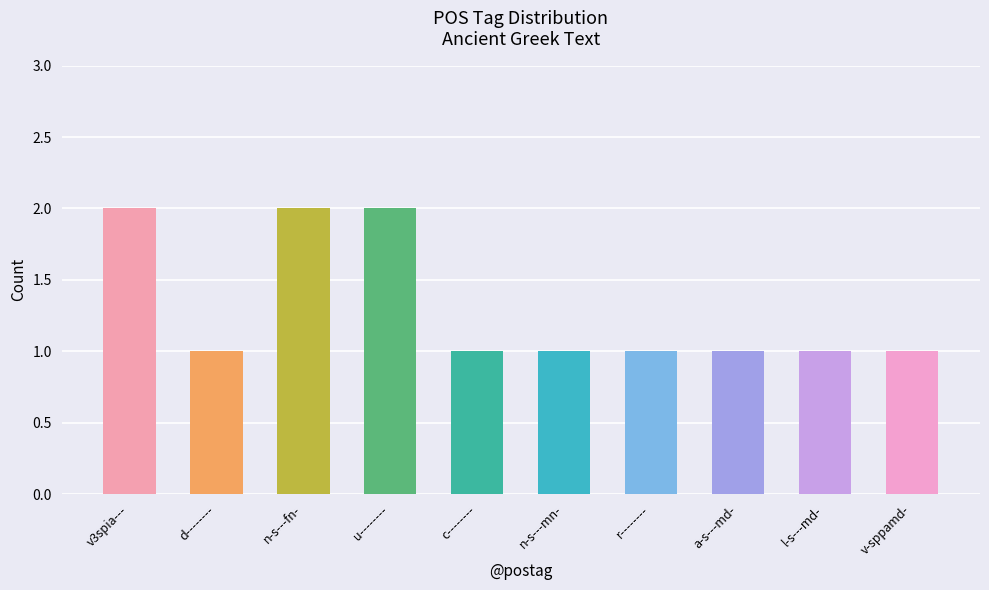

What is the smallest value displayed?

1